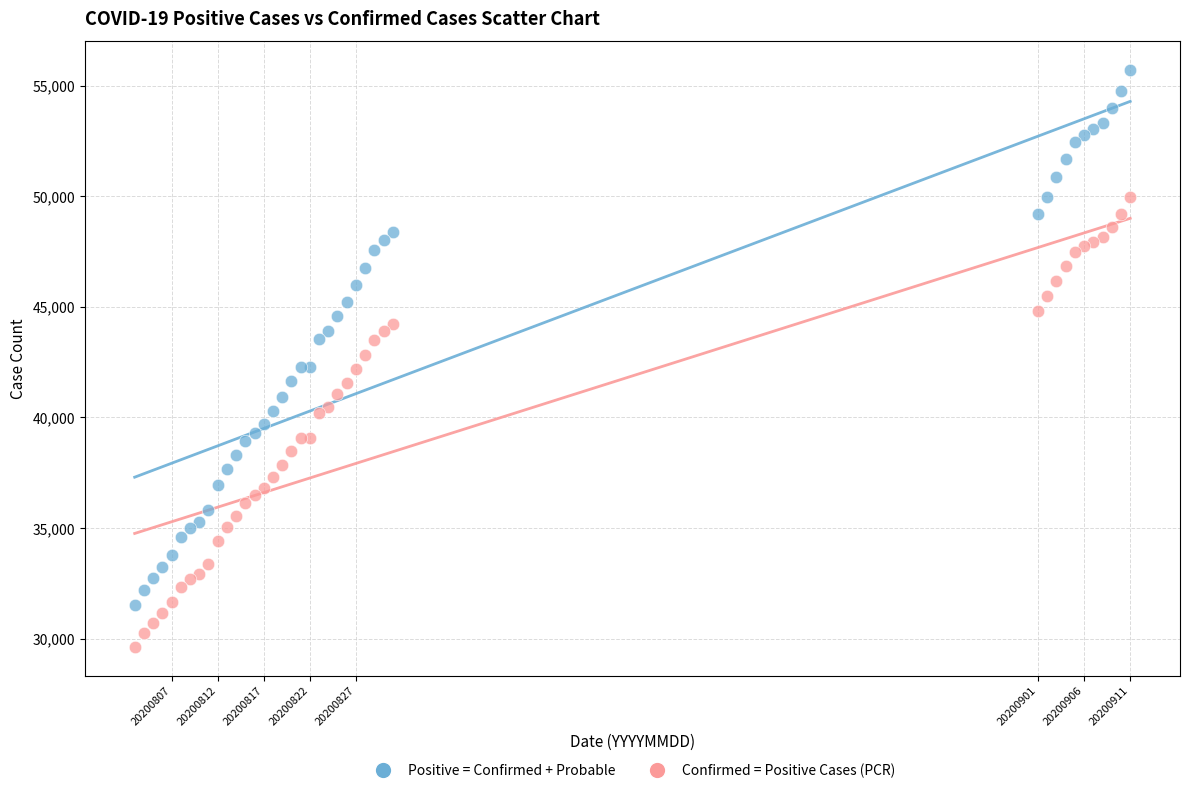

What are all the series names shown in the legend?

Positive = Confirmed + Probable, Confirmed = Positive Cases (PCR)